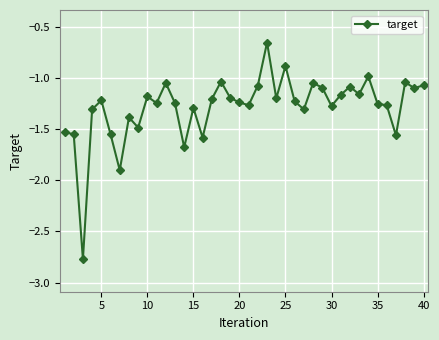

What is the sum of all values?

-51.4